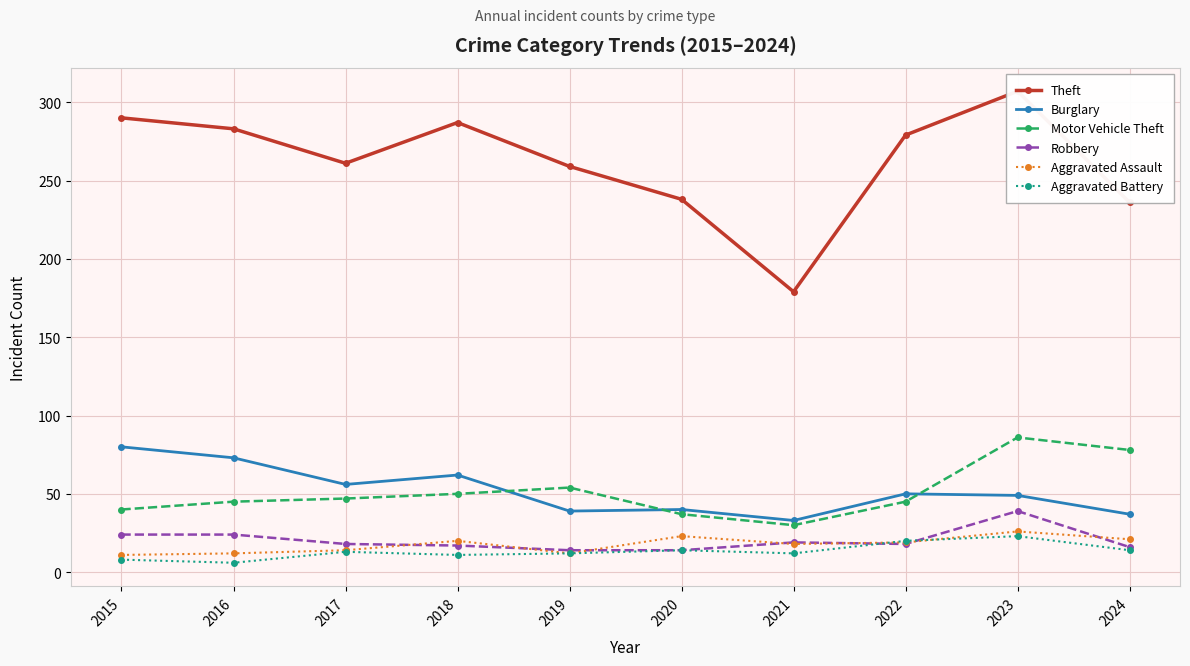

True or false: Theft and Aggravated Battery intersect in this chart.

False